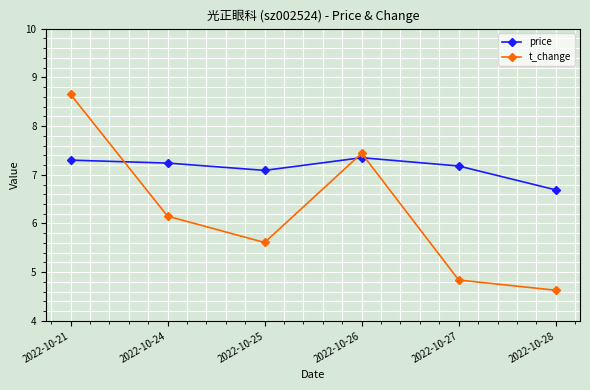

How many interior local valleys does the price series have?

1